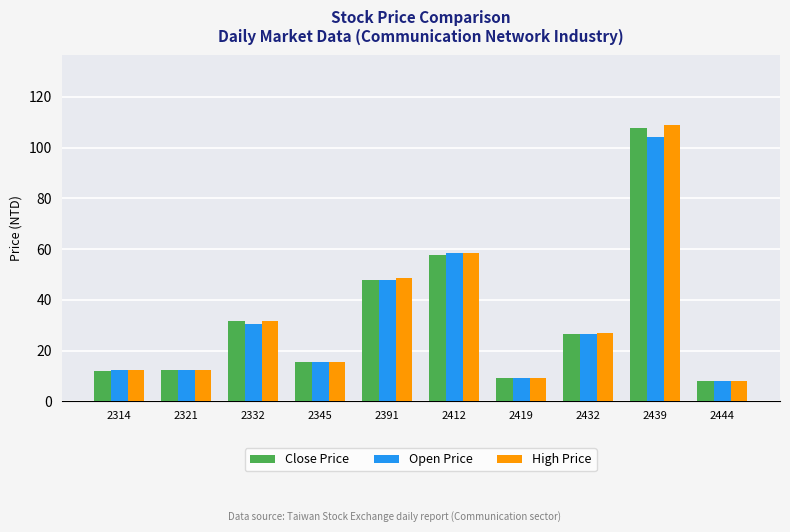

At which label is Close Price closest to 57?

2412